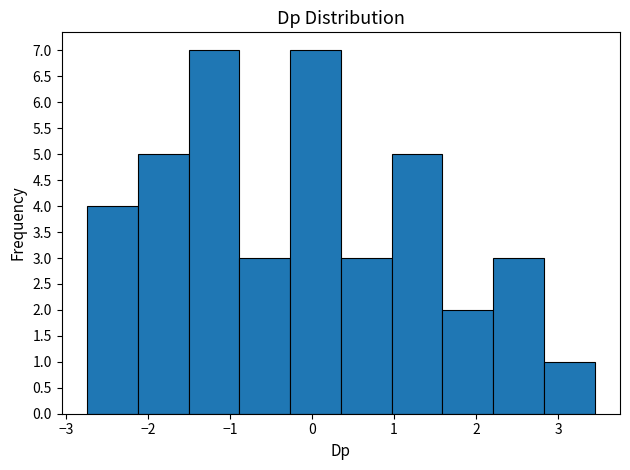

How tall is the bar that spans 1.0 to 1.6 on the x-axis? Neither the bar edges nor the heights are printed on the chart, so give them approximately, as read against the axes.

5